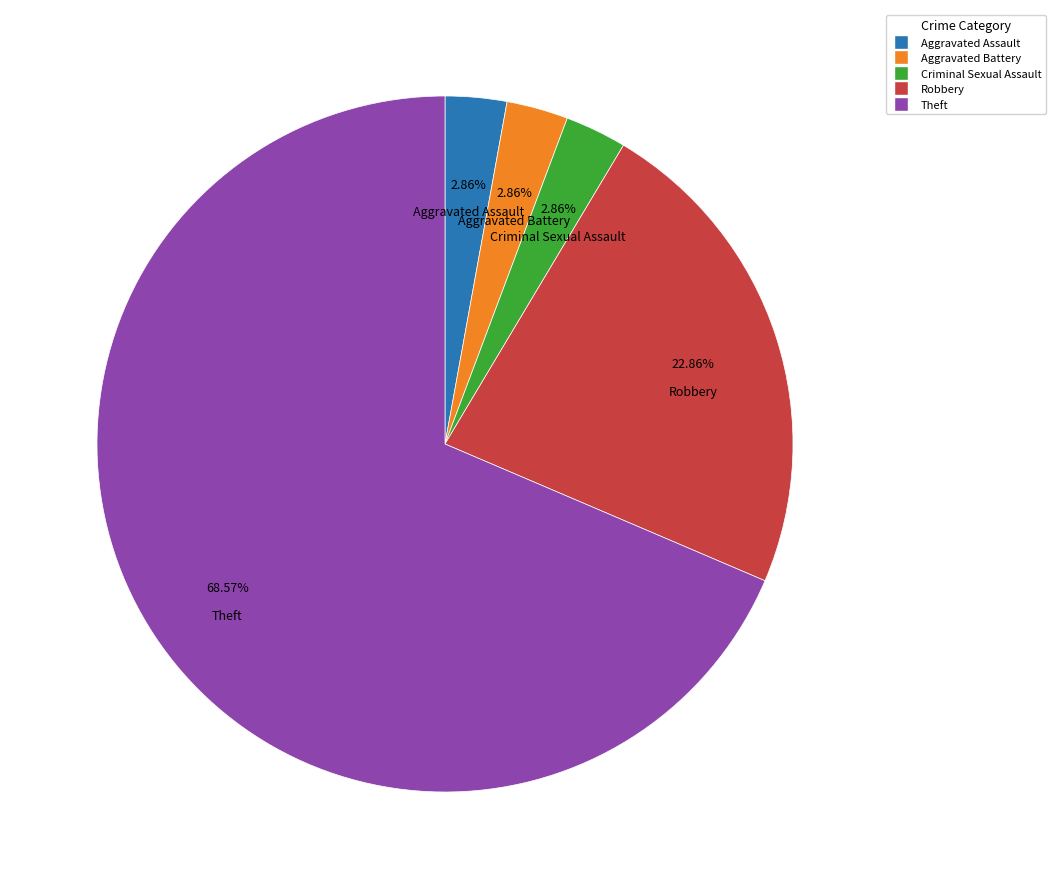

The Aggravated Battery slice represents 3% of the pie. True or false?

True